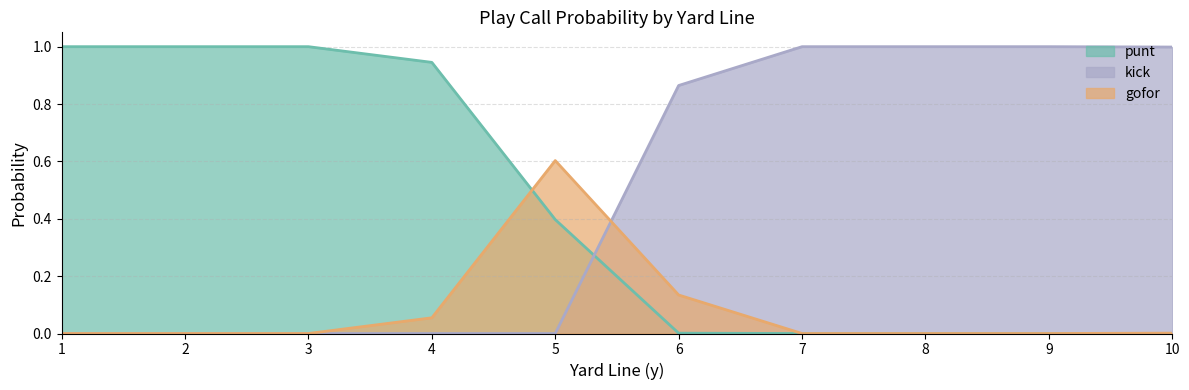

Which series has the largest range (max minus min)?

punt